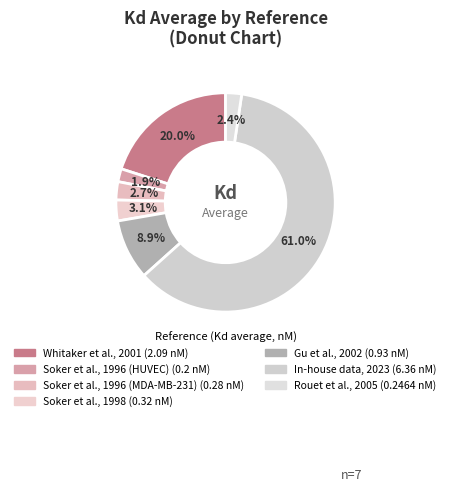

Which category has the smallest portion of the pie?

Soker et al., 1996 (HUVEC)